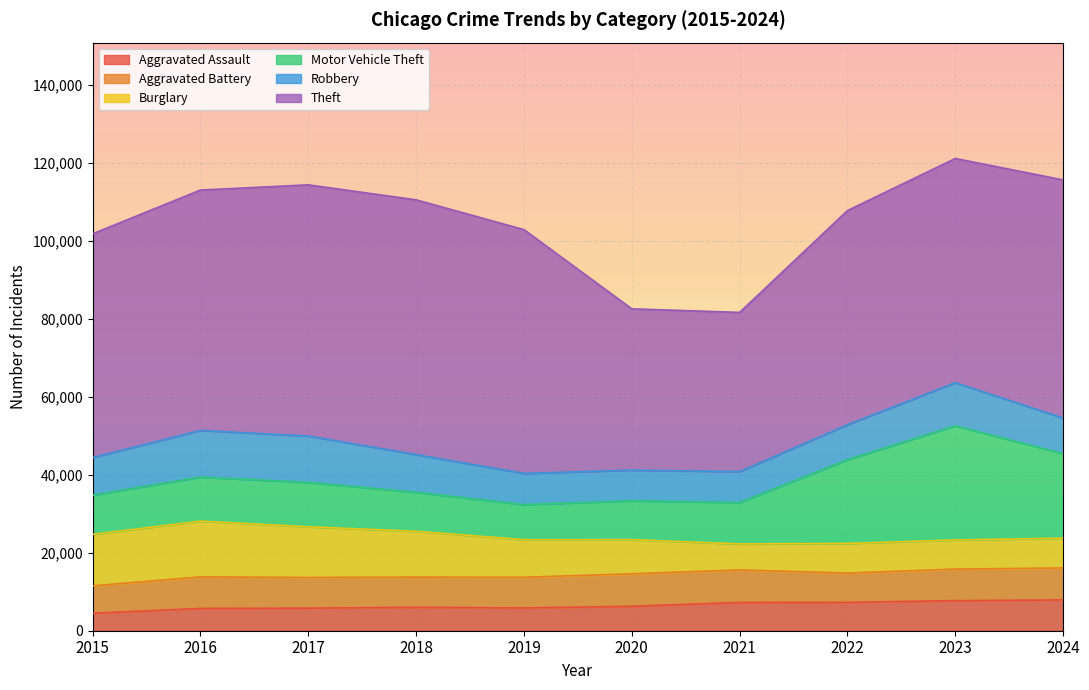

What is the maximum value shown in the chart?

65290